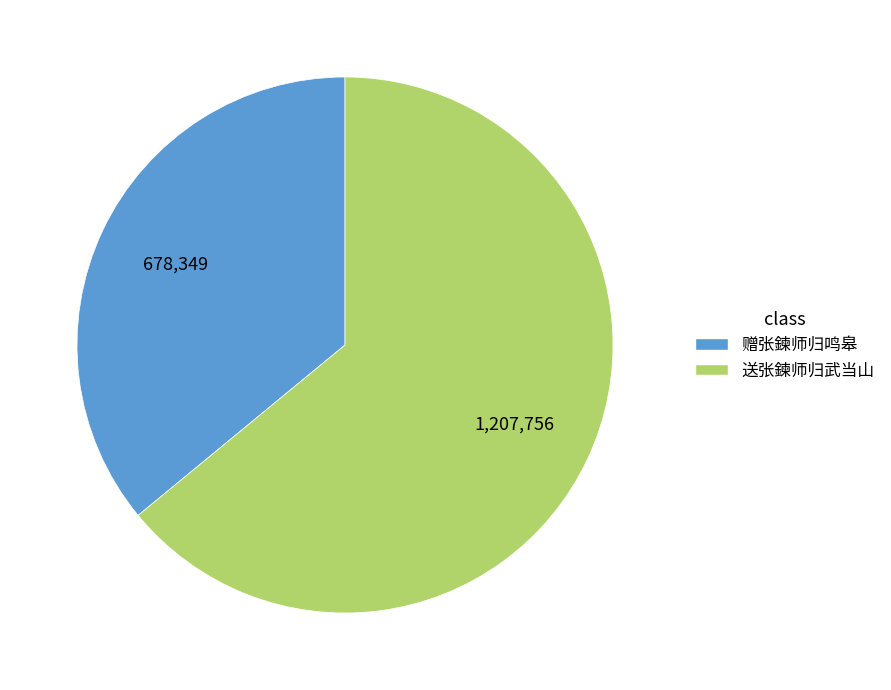

Which category has the biggest portion of the pie?

送张鍊师归武当山